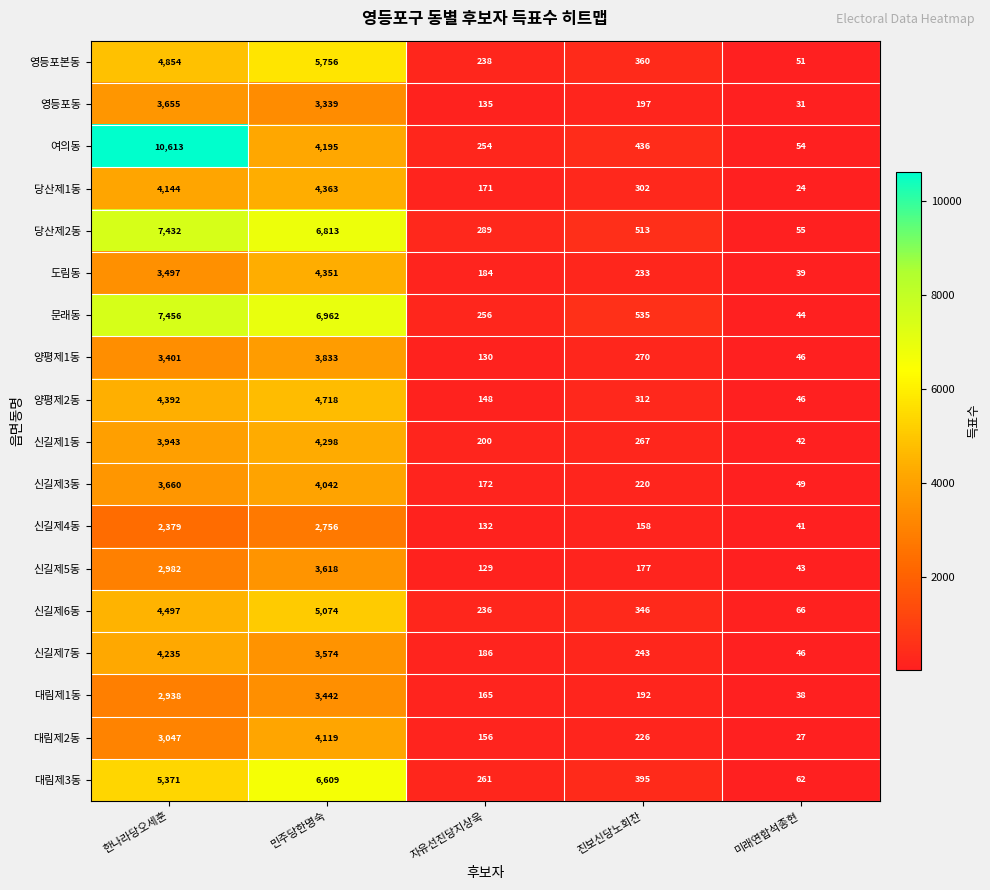

At which category is the sum across all series the highest?

한나라당오세훈